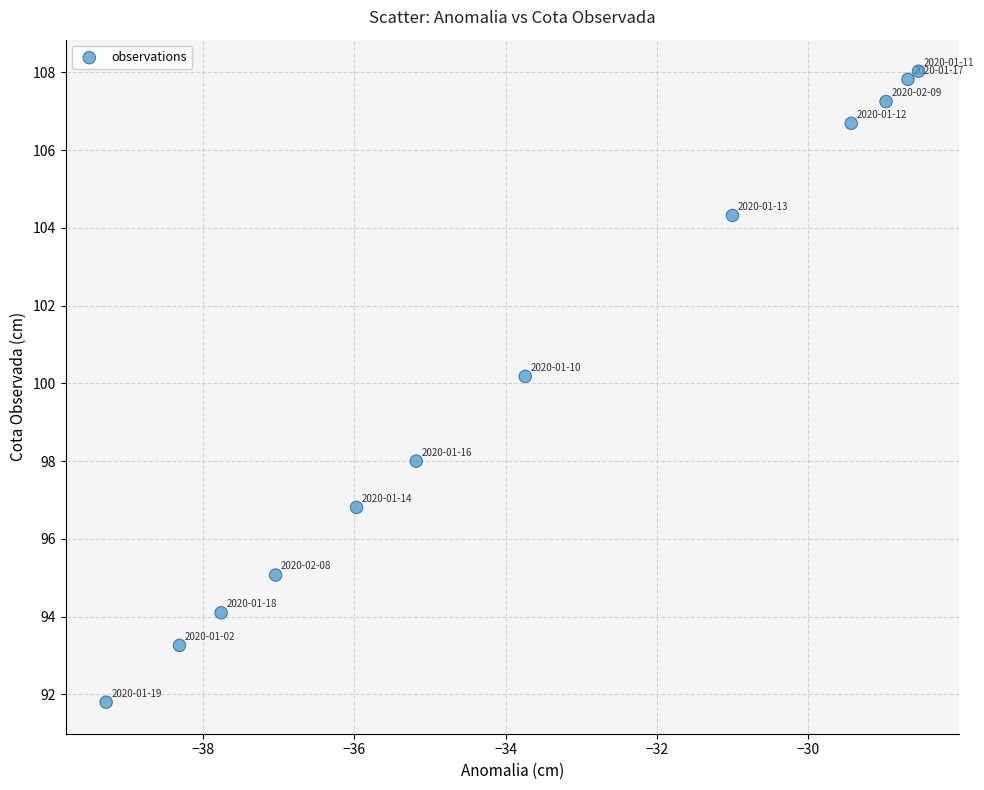

What Y value in the scatter plot is closest to 99?

98.0